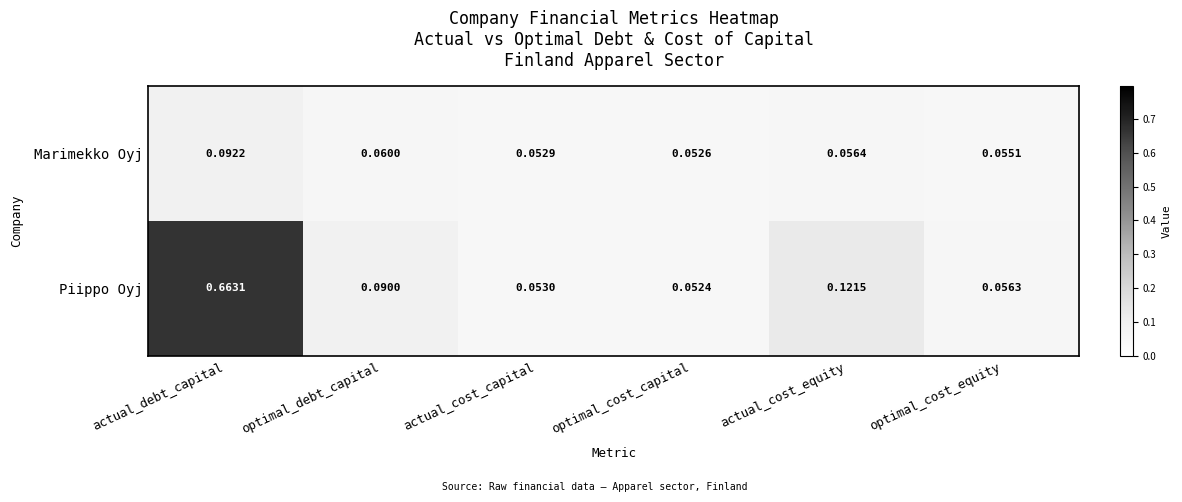

Which series has the largest total across all categories?

Piippo Oyj